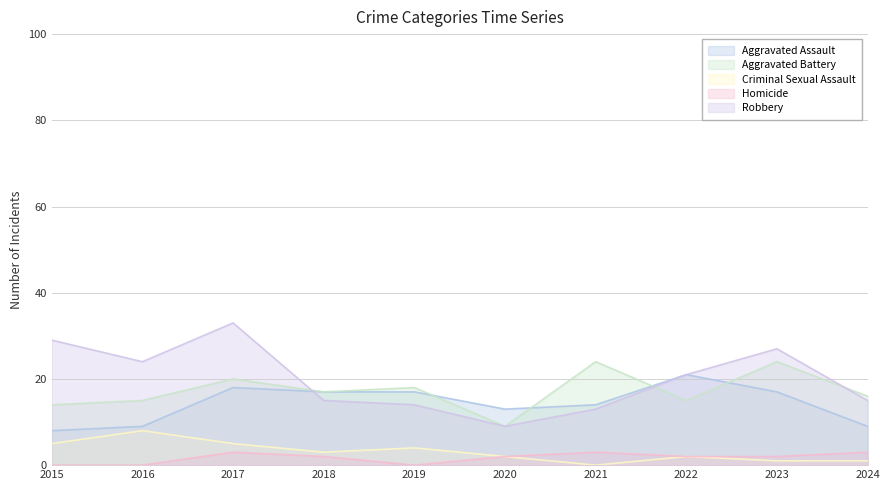

What is the average value of the Aggravated Battery series?

17